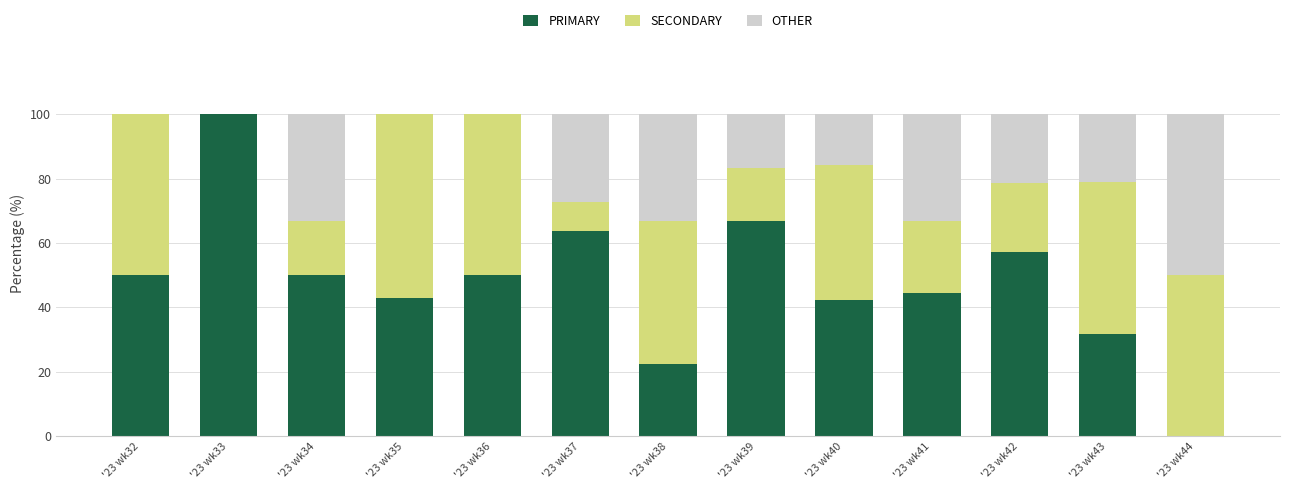

What is the highest value of the PRIMARY series?

100.0